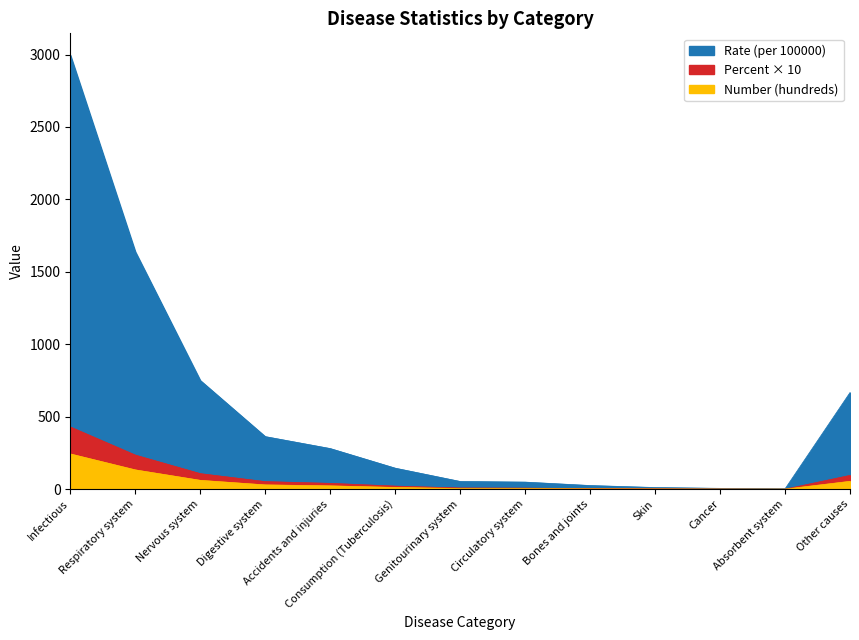

The Percent of total deaths series shows 52.0 at Digestive system. True or false?

True